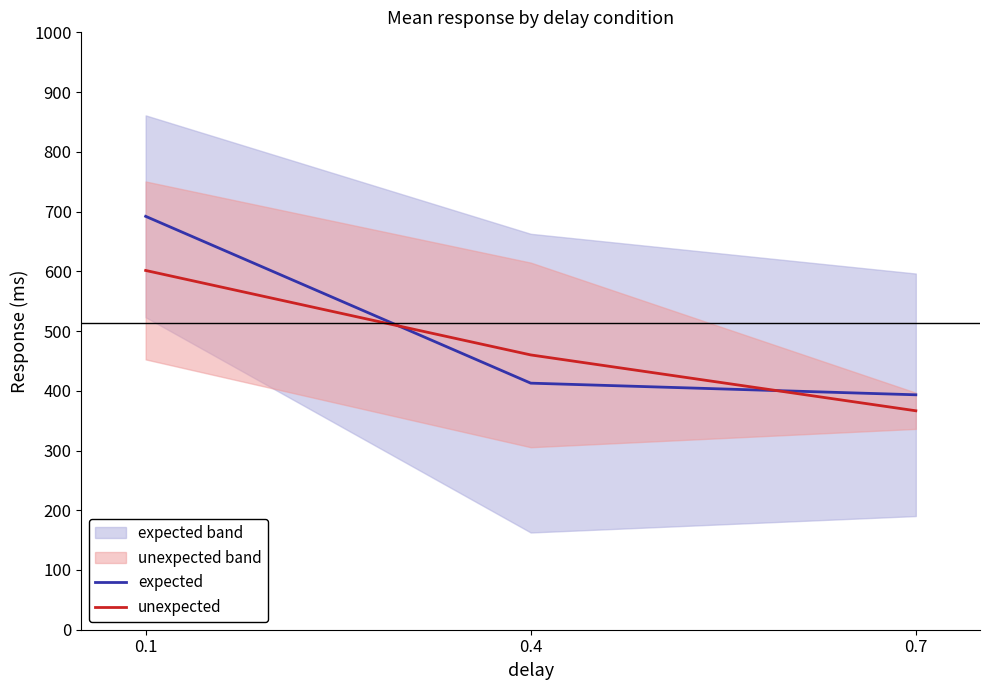

Which label corresponds to the largest value in the chart?

0.1